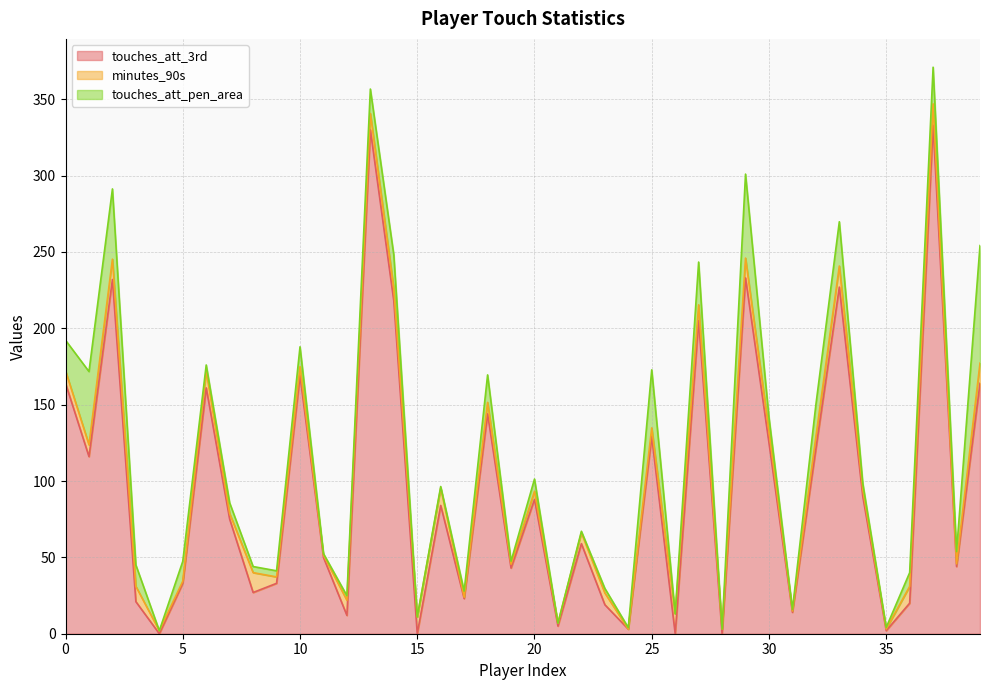

True or false: touches_att_3rd and touches_att_pen_area cross at least once.

False